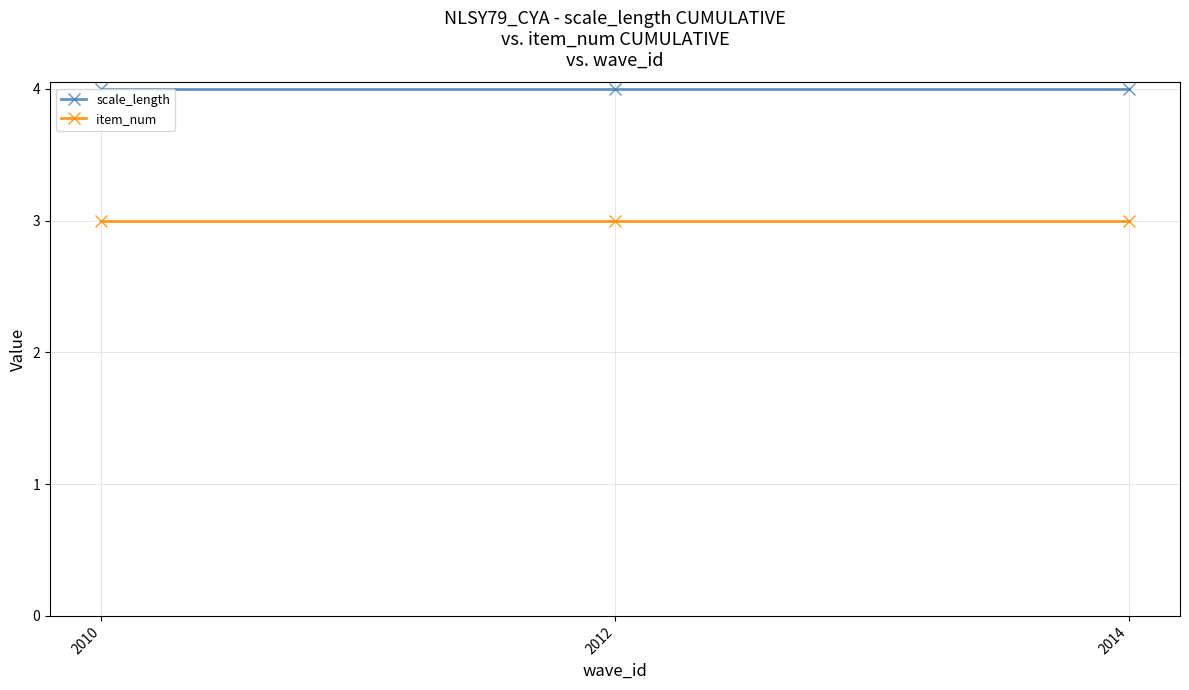

Rank the series by their average value, from lowest to highest.

item_num, scale_length